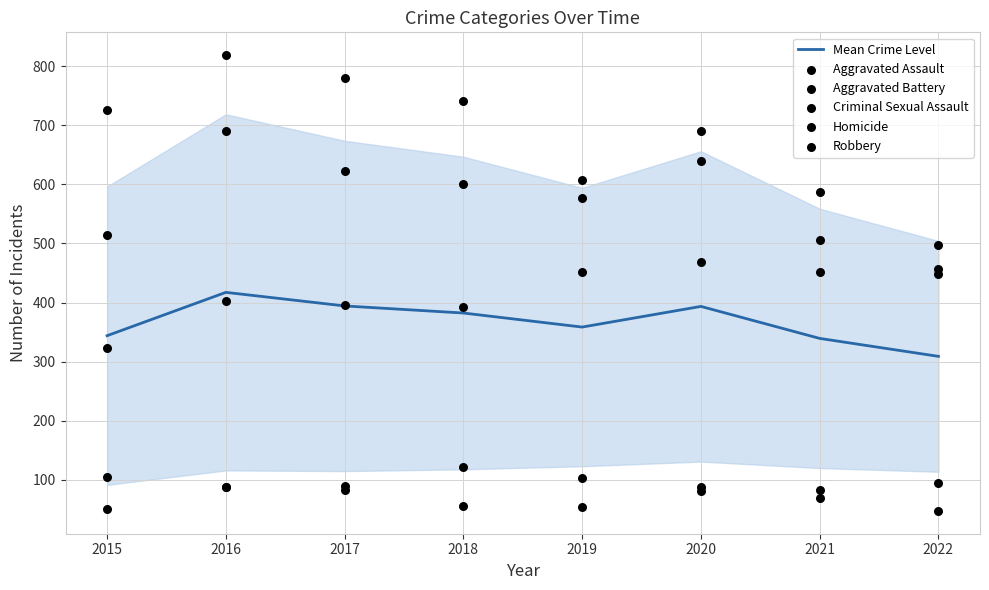

At which category is the sum across all series the highest?

2016